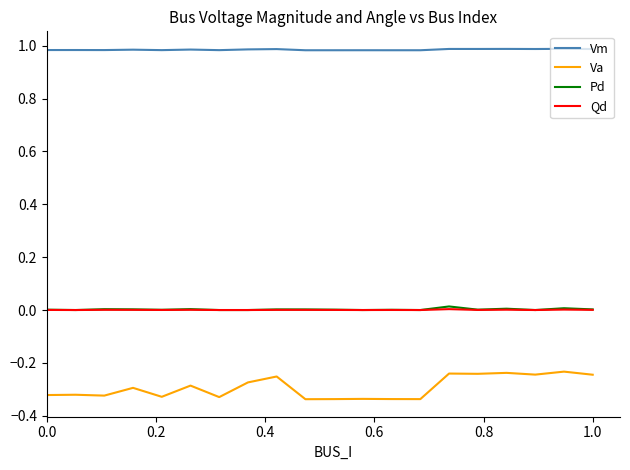

Which series has the largest total across all categories?

Vm